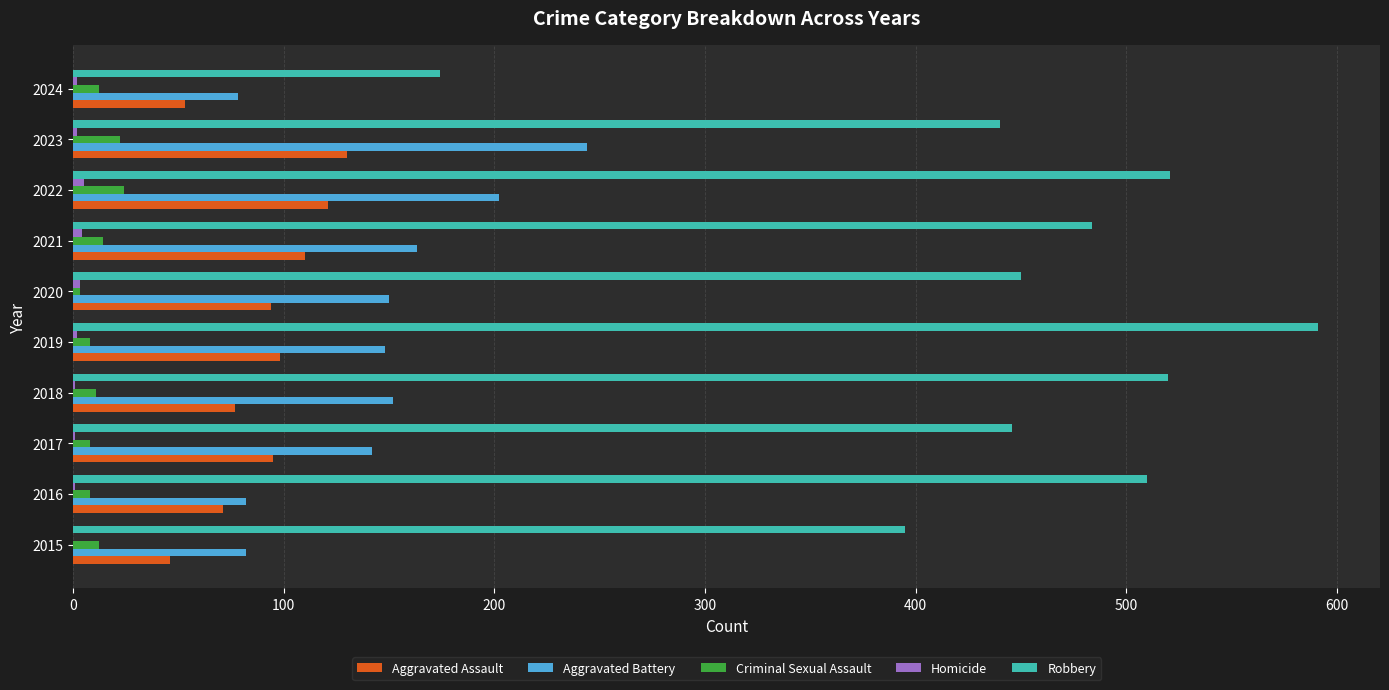

Is it true that Aggravated Battery equals 82 at 2015?

True